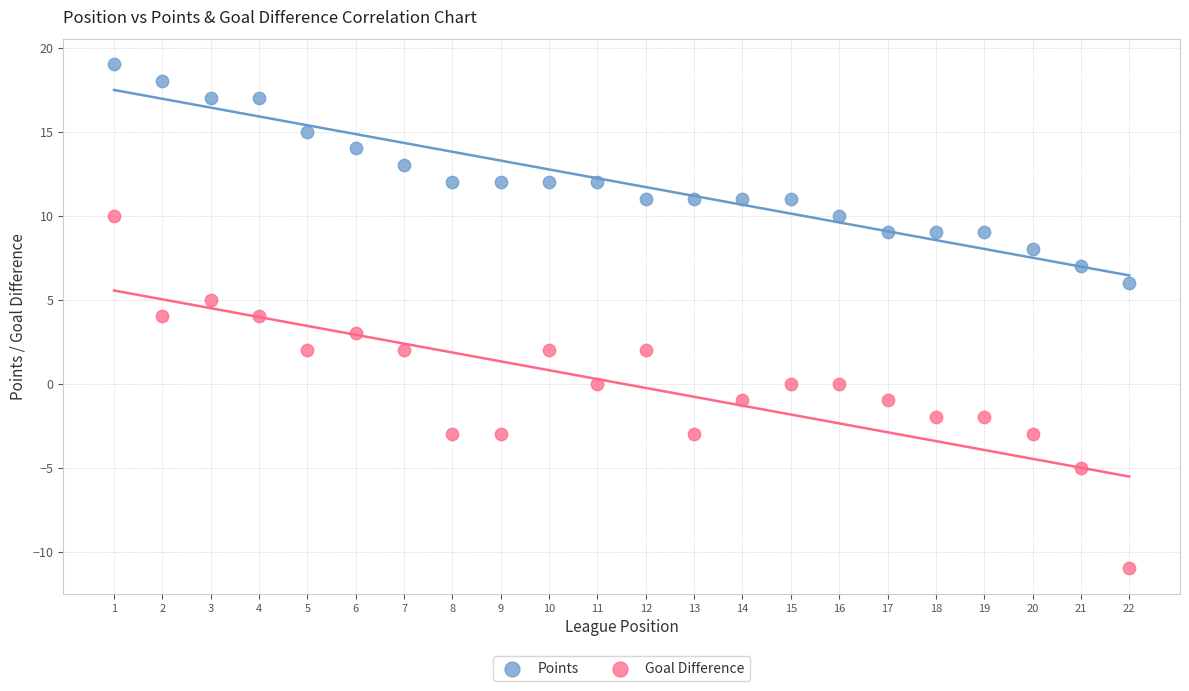

What is the X range (max minus min) for the scatter plot?

21